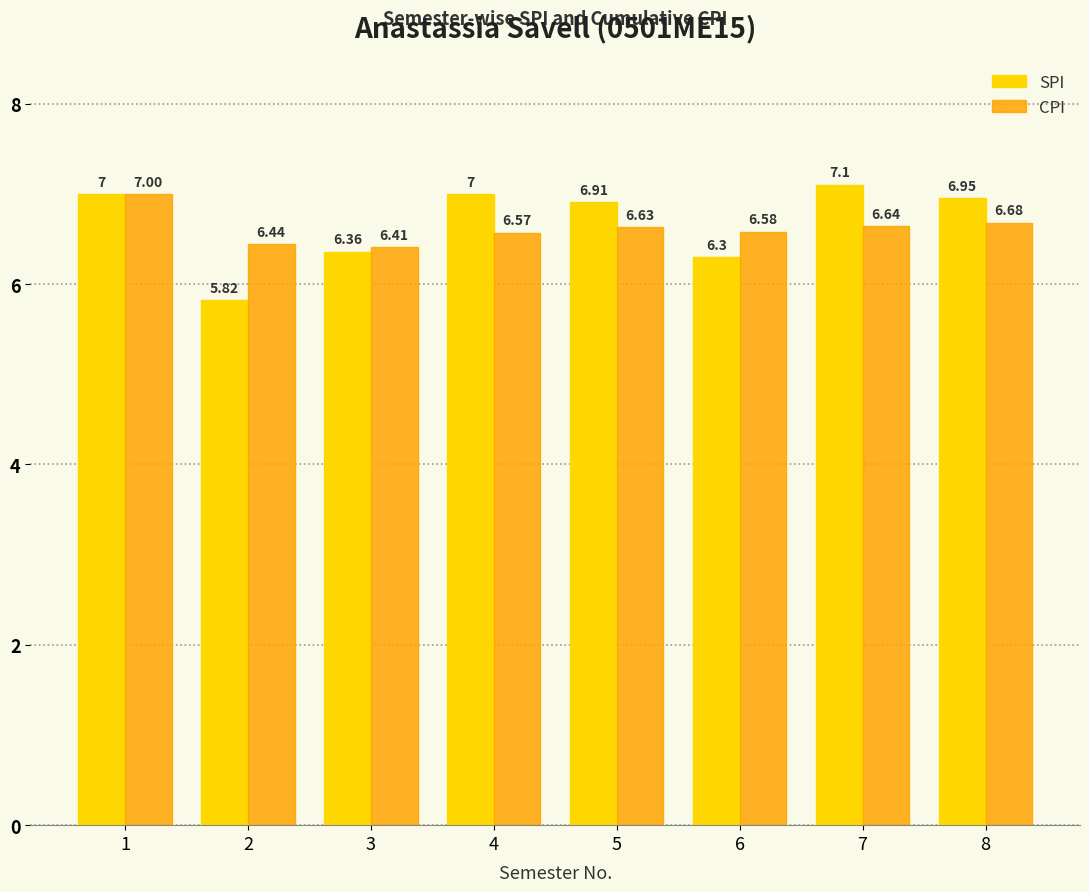

At which label is SPI closest to 6?

2